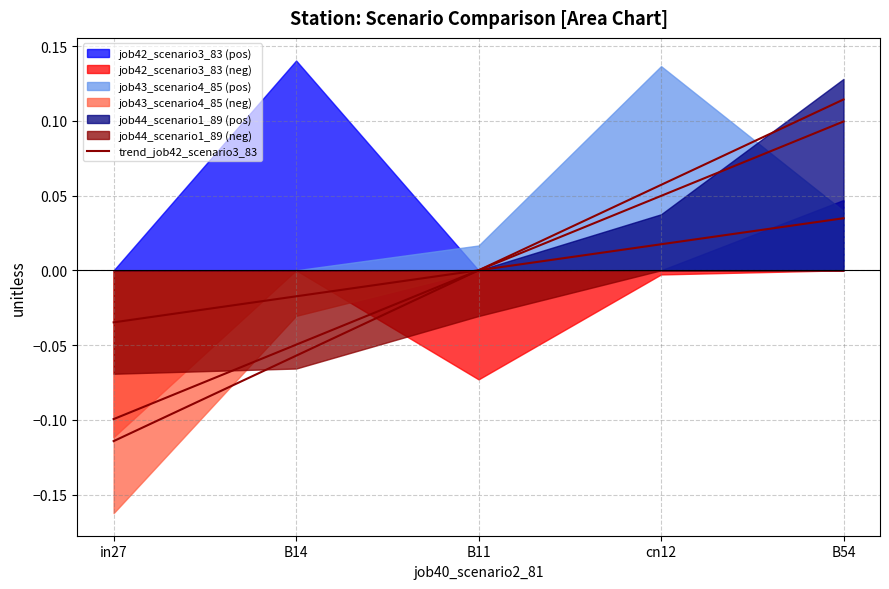

What position from the right is B14?

4